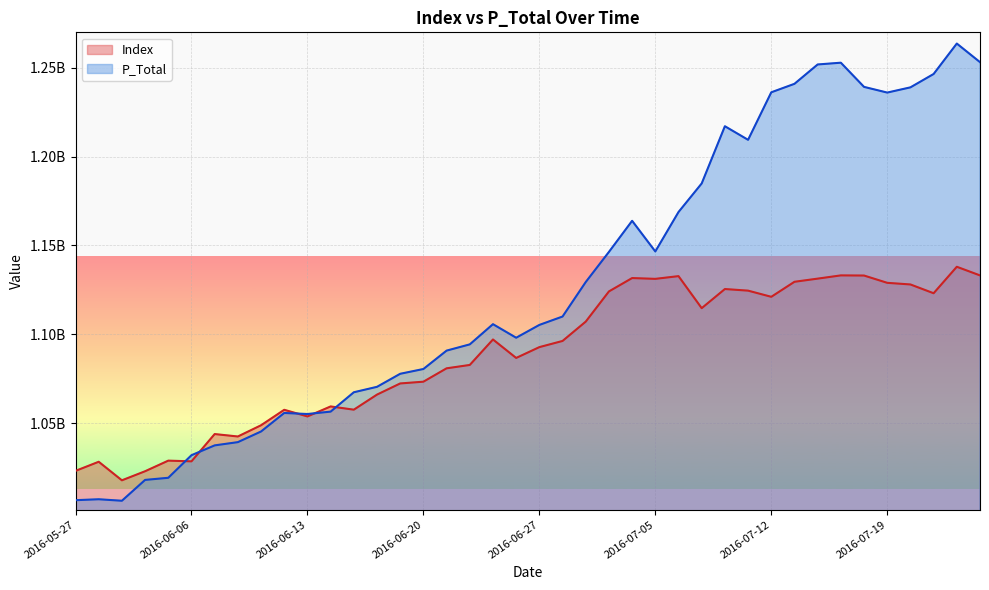

What is the value of the P_Total point at the 39th from the left?

1263617219